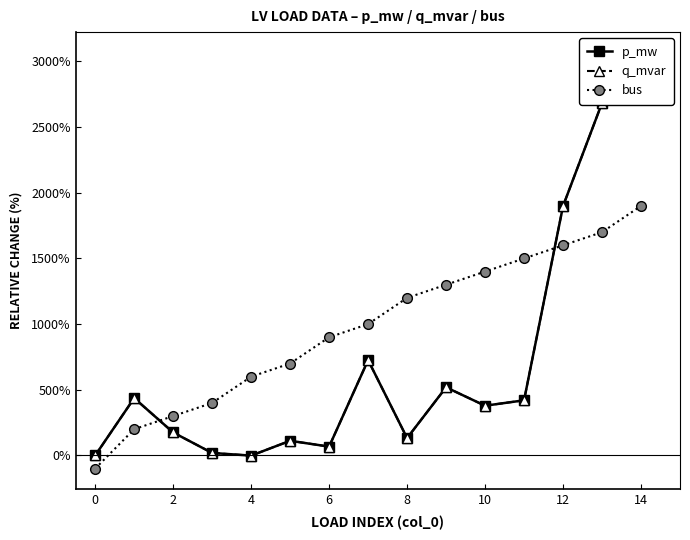

Between 13 and 14, which series saw the biggest shift?

p_mw